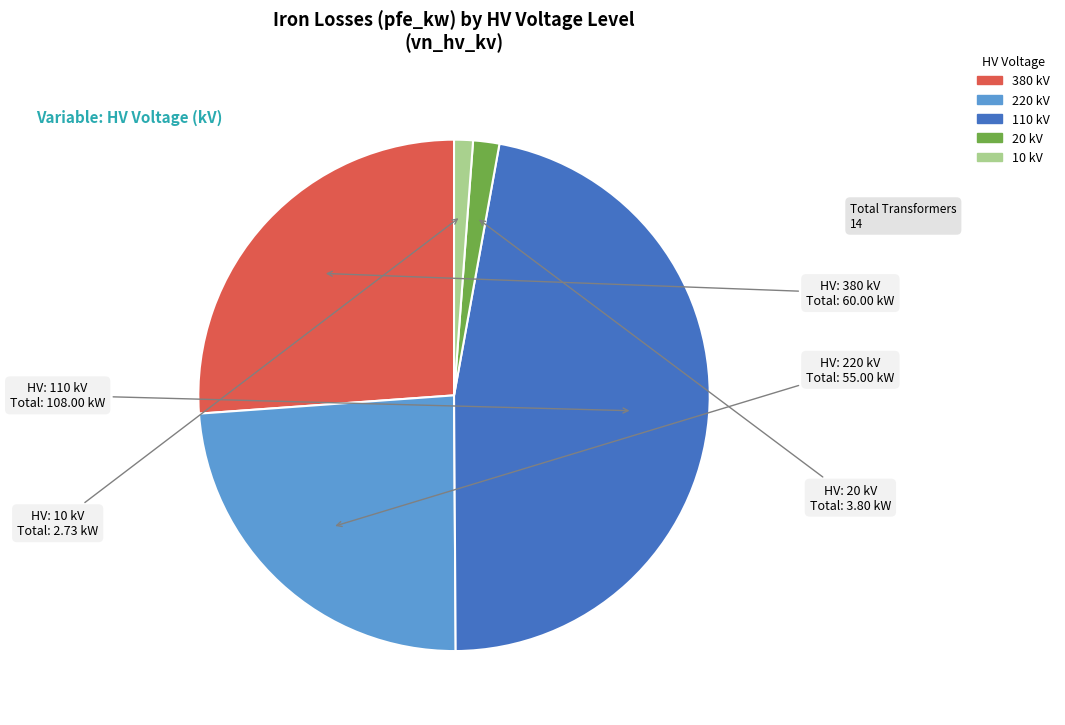

Does any single category account for the majority?

No